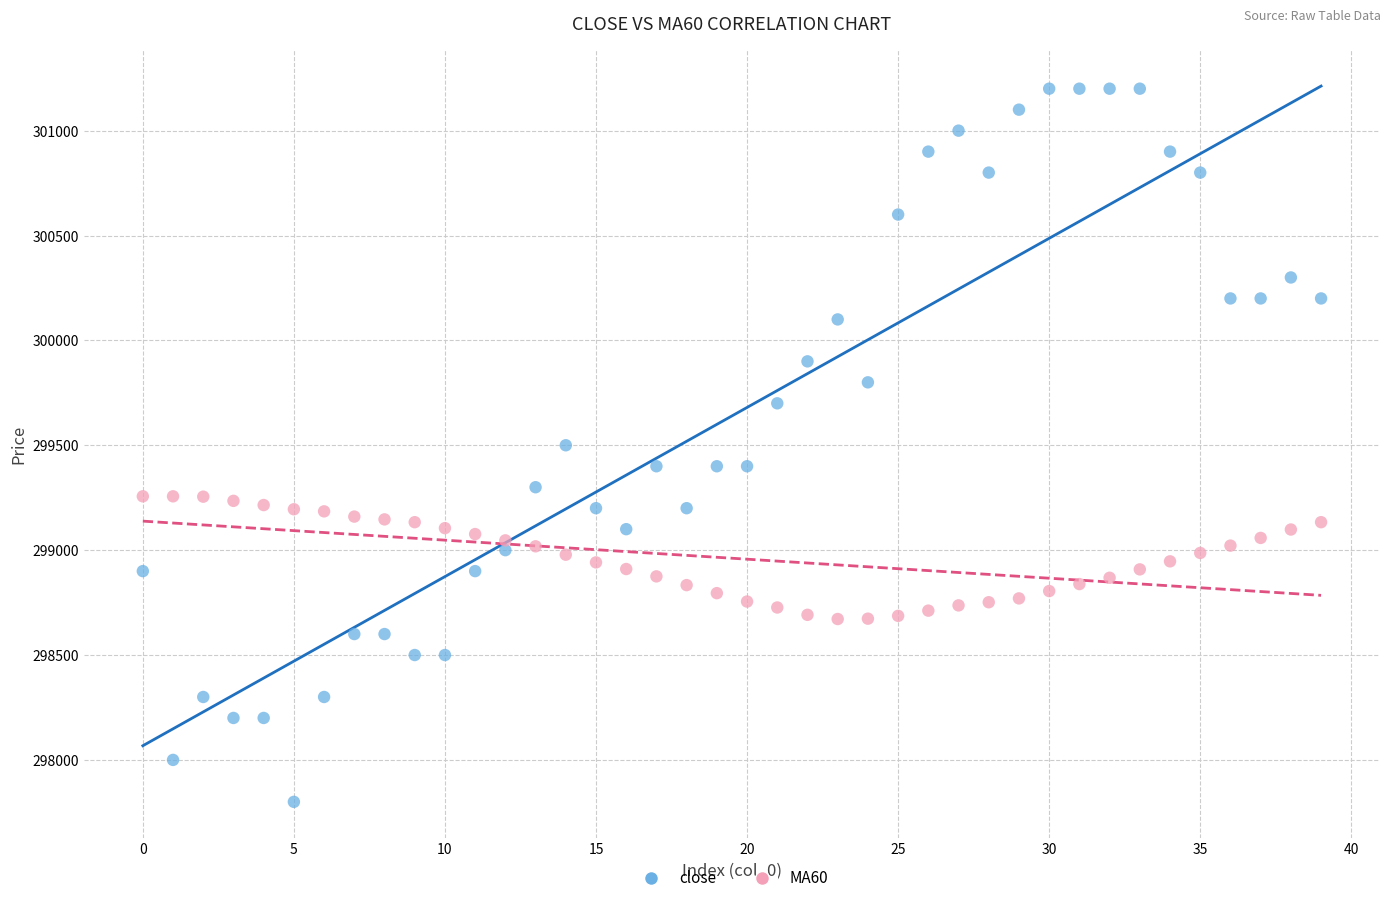

Which series has the largest Y range (max minus min)?

close